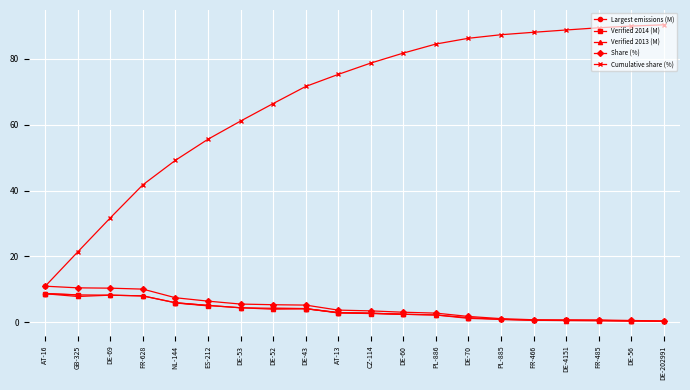

What is the label of the 5th point from the right?

FR-466